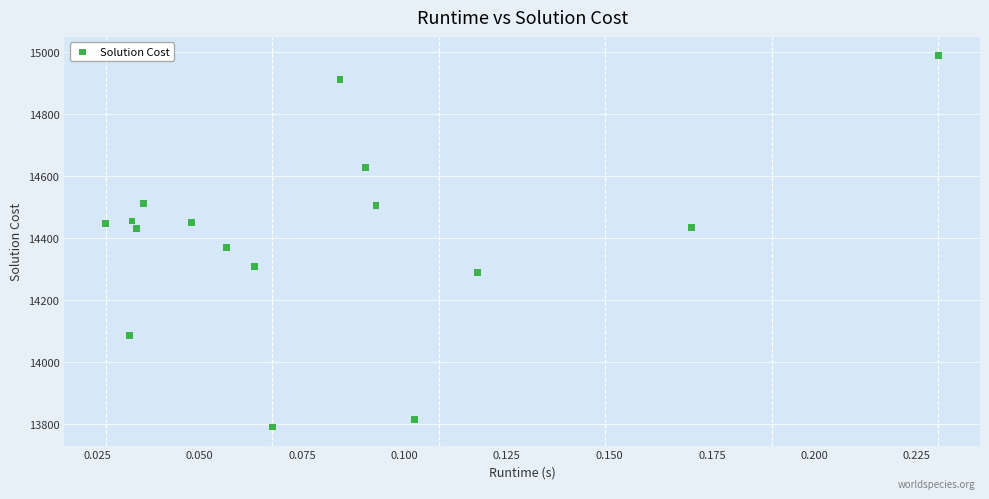

What is the range of Y values (max minus min)?

1201